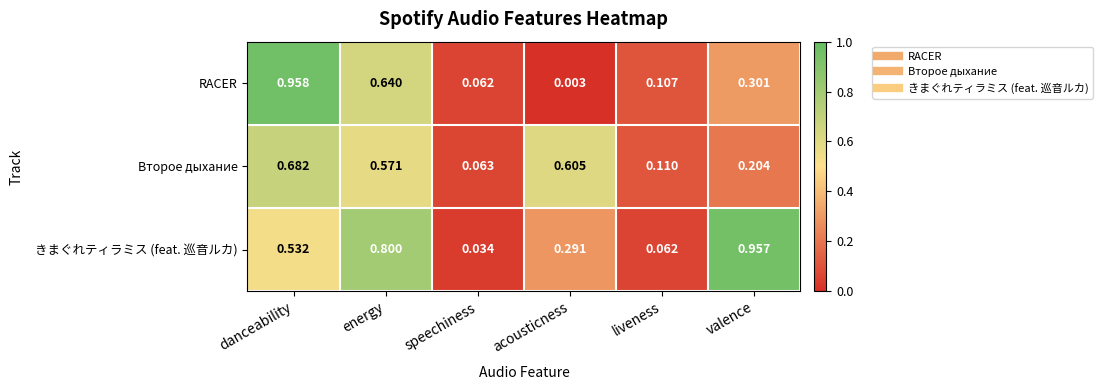

Where is きまぐれティラミス (feat. 巡音ルカ) nearest to the value 0?

speechiness